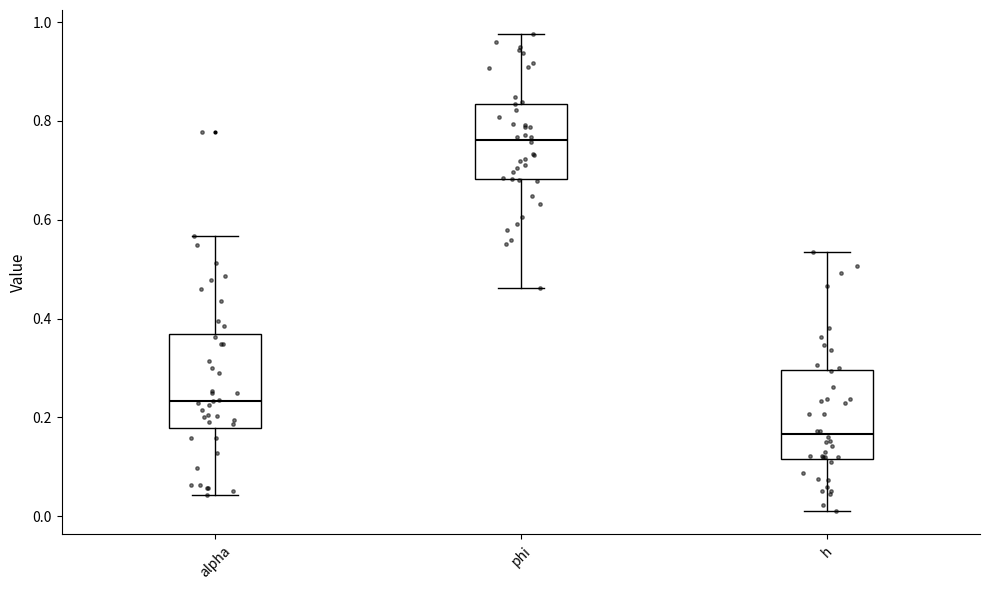

Where does the lower whisker of the box for phi end on the y-axis? The values are not printed on the chart, so give them approximately, as read against the axis.

0.46